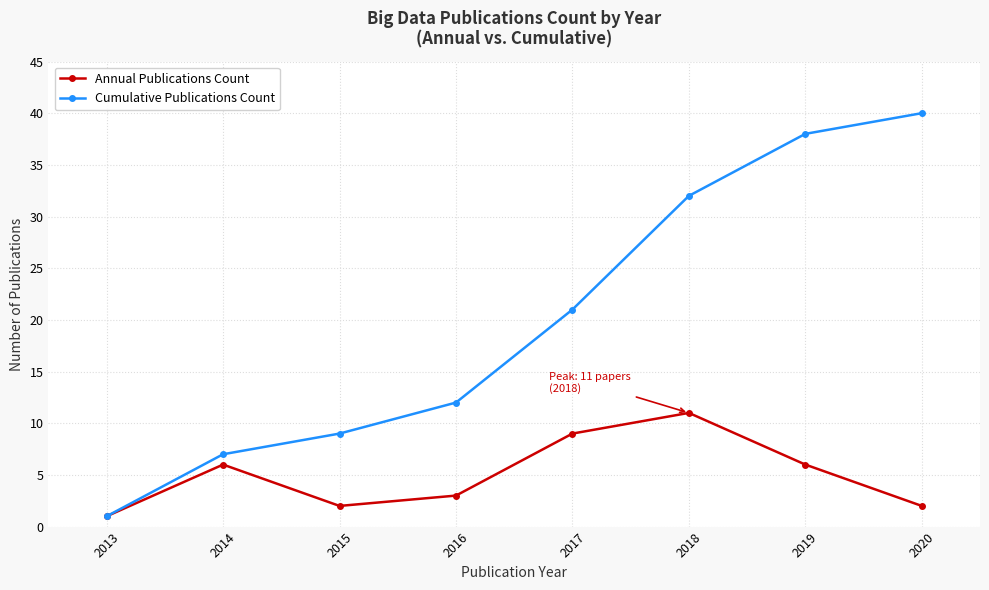

The value of Annual Publications Count at 2019 is 6. True or false?

True